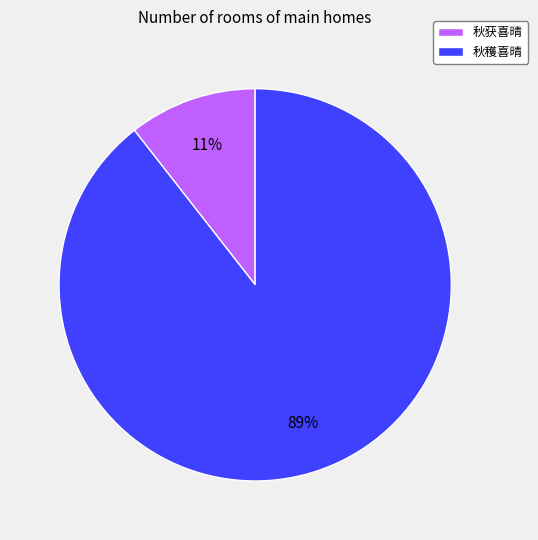

To the nearest percent, what portion does 秋穫喜晴 represent?

89%